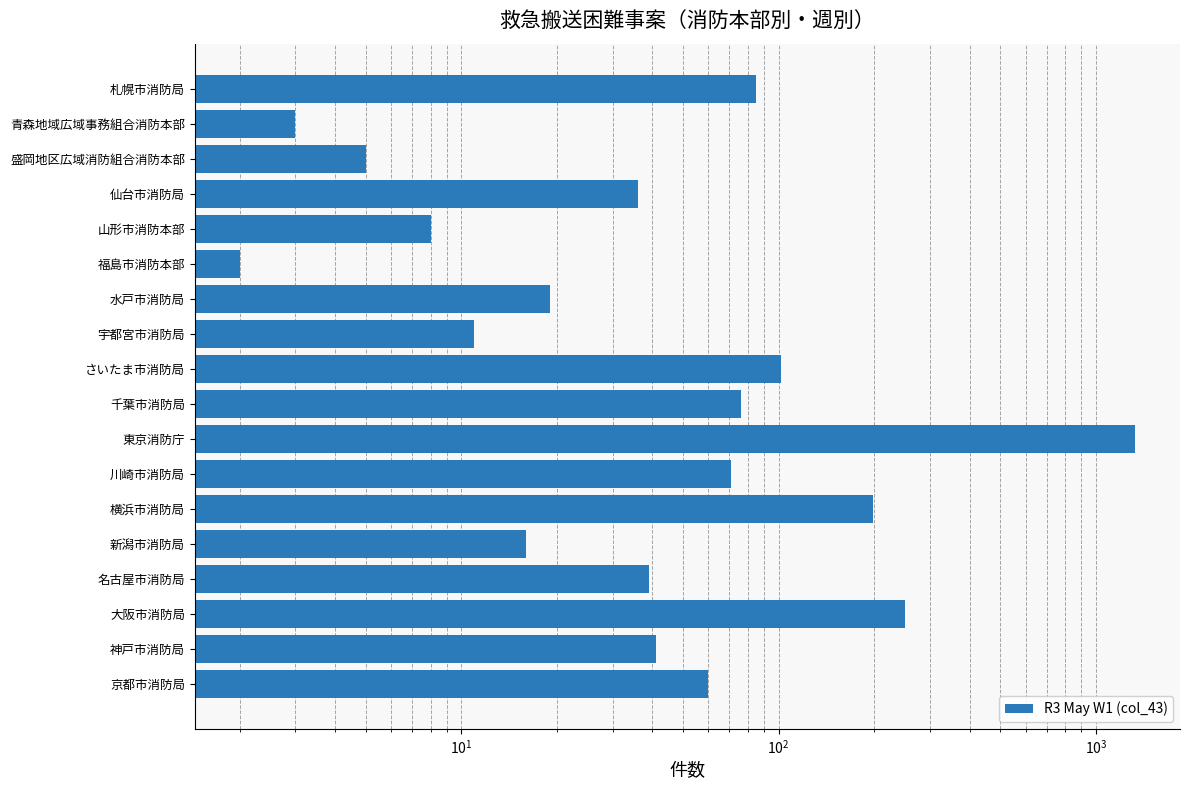

What is the ratio of the value at 宇都宮市消防局 to the value at 新潟市消防局?

0.7